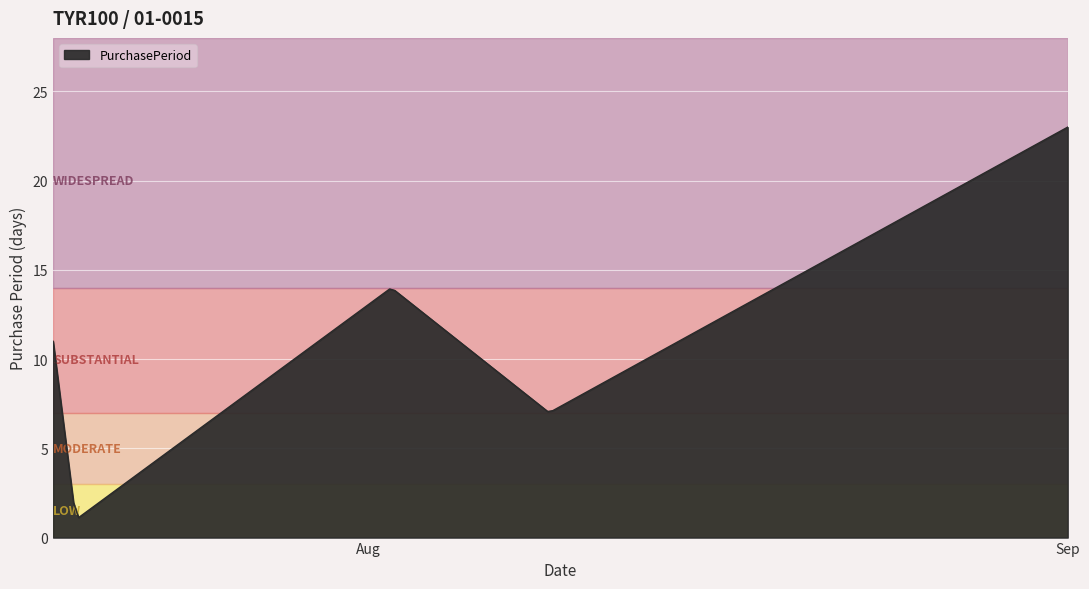

What is the greatest value displayed?

23.0